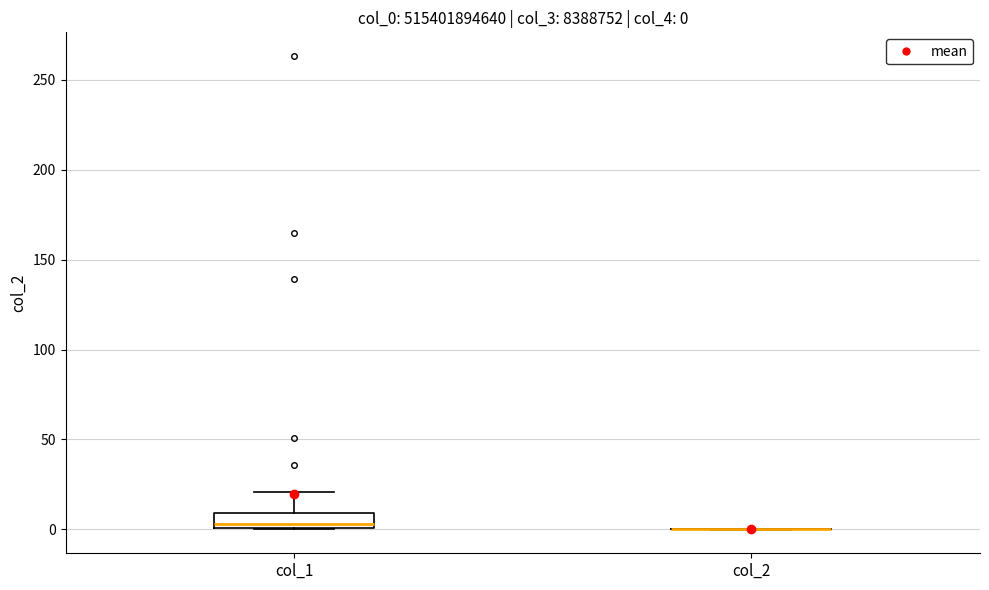

Which box is the tallest, from its lower edge to its upper edge?

col_1